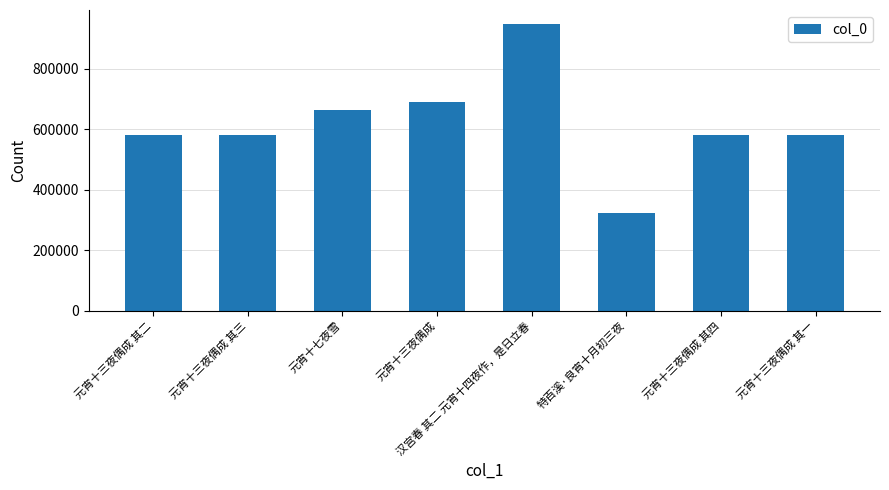

What is the minimum value shown in the chart?

322301